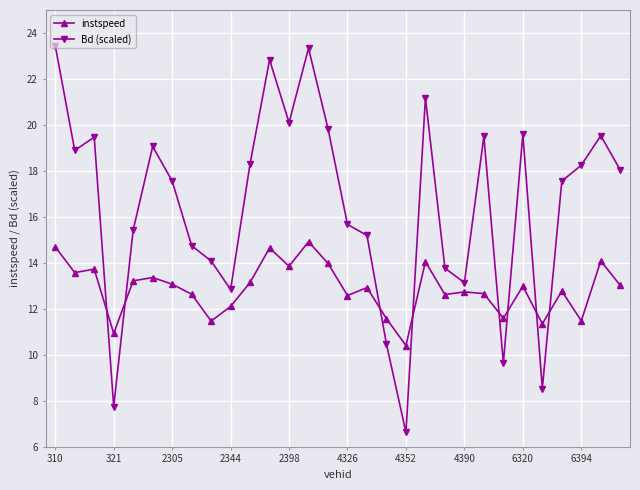

What is the value of the Bd (scaled) point at the 20th from the left?

21.2